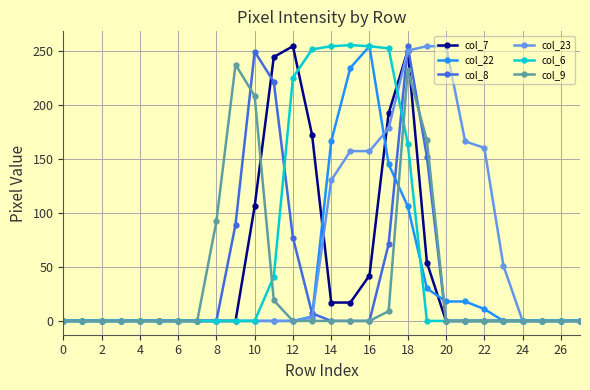

How many categories are shown in the chart?

28